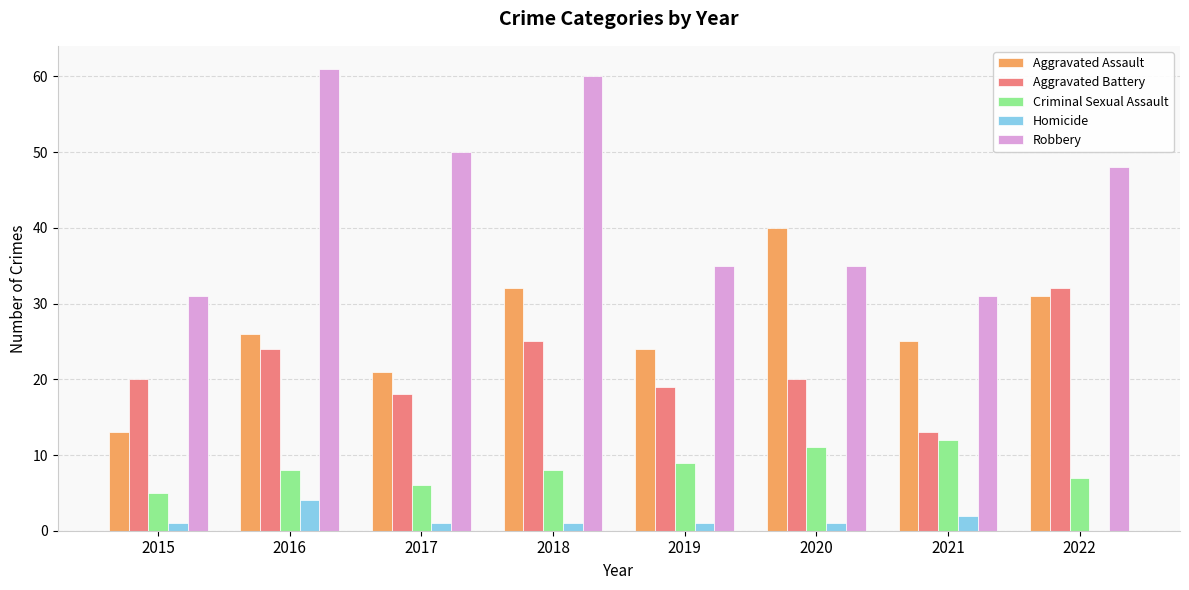

What is the total value across all series at 2021?

83